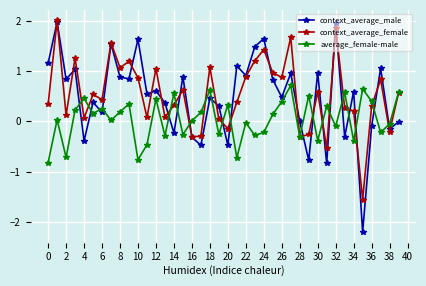

What is the difference between the maximum and minimum values in the average_female-male series?

1.5